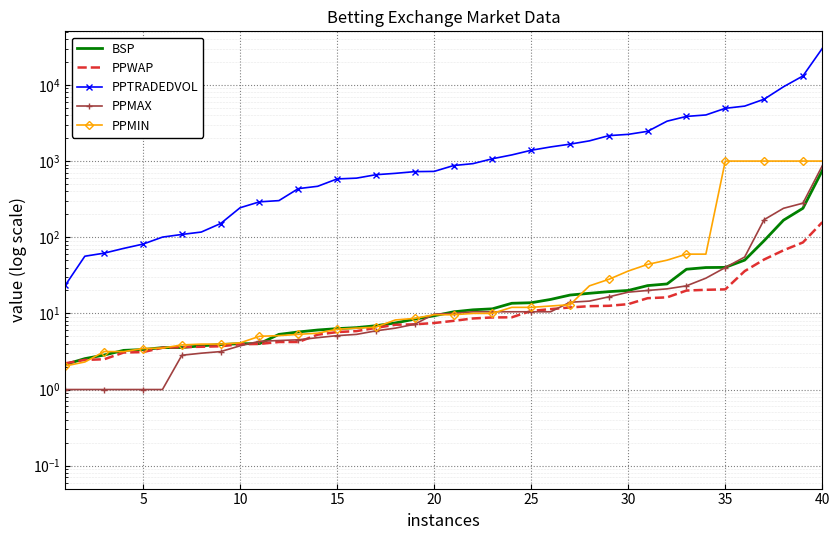

What is the total value across all series at 21?

966.8